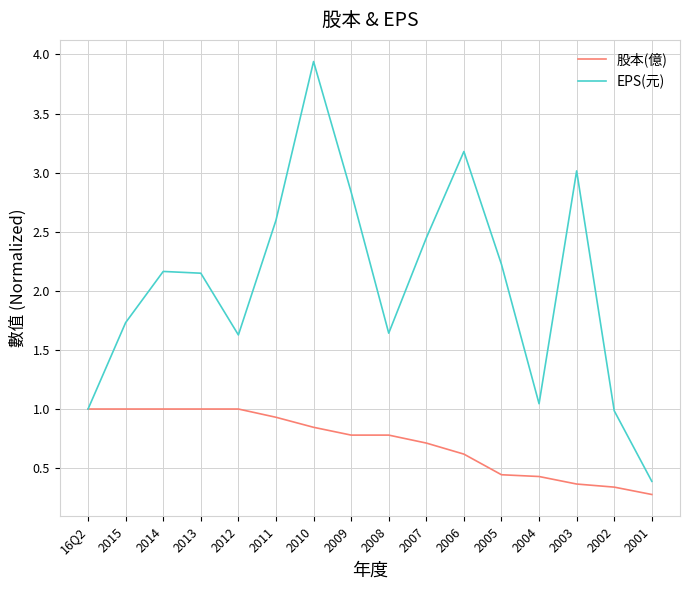

Does the chart display data point markers on the line(s)?

No